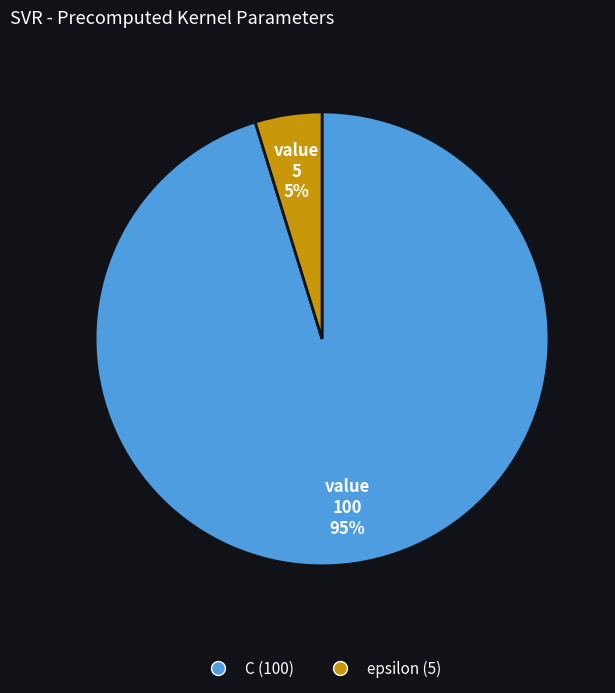

Between epsilon and C, which is larger?

C